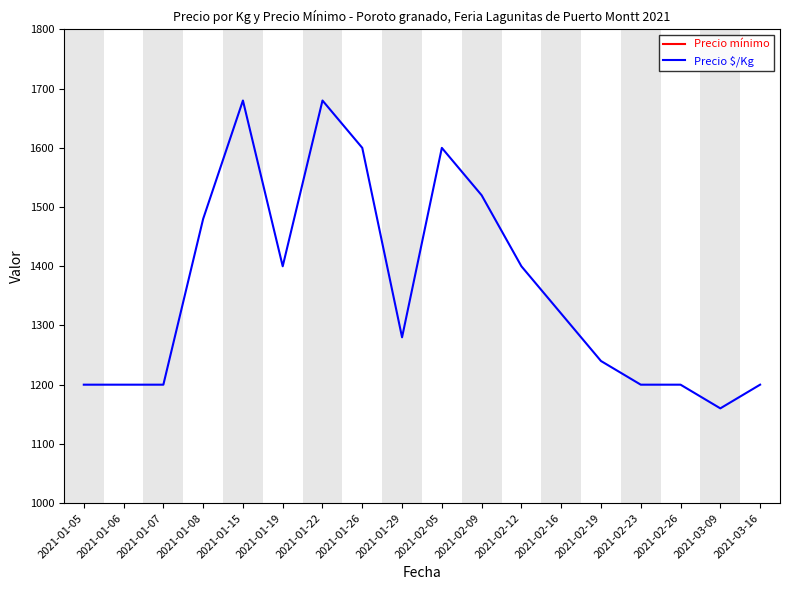

What is the spread (max minus min) of values at 2021-01-19?

33600